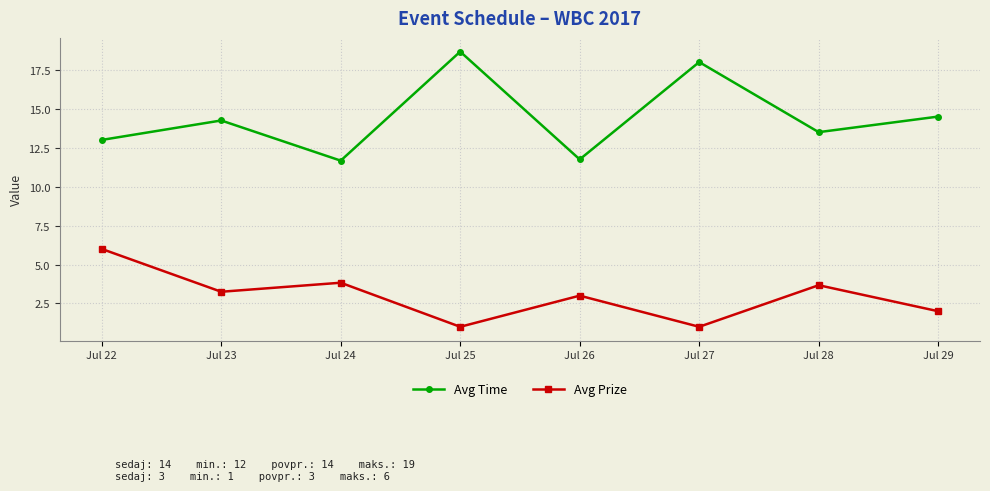

What is the difference between the maximum and minimum values in the Avg Prize series?

5.0